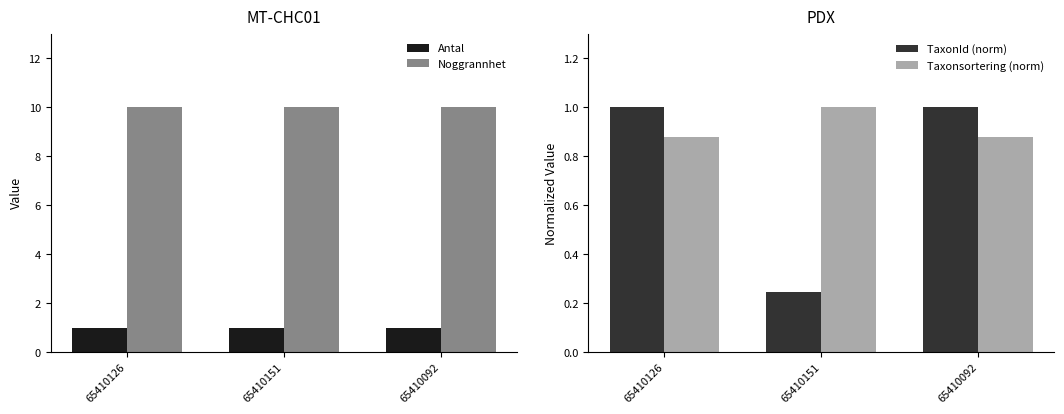

How many groups of bars are there?

3